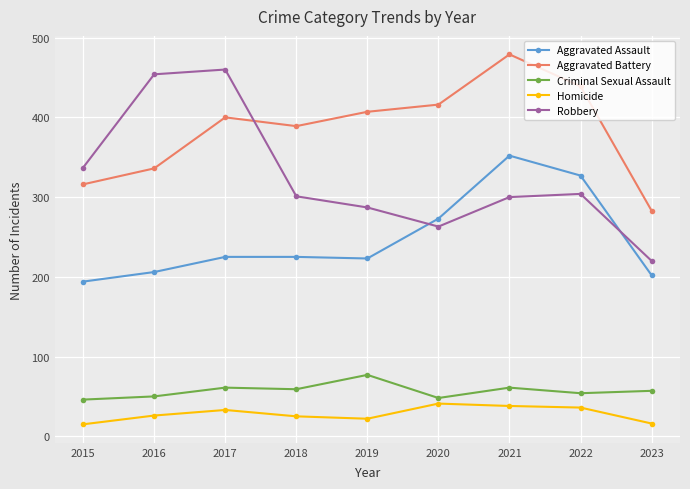

What are all the series names shown in the legend?

Aggravated Assault, Aggravated Battery, Criminal Sexual Assault, Homicide, Robbery